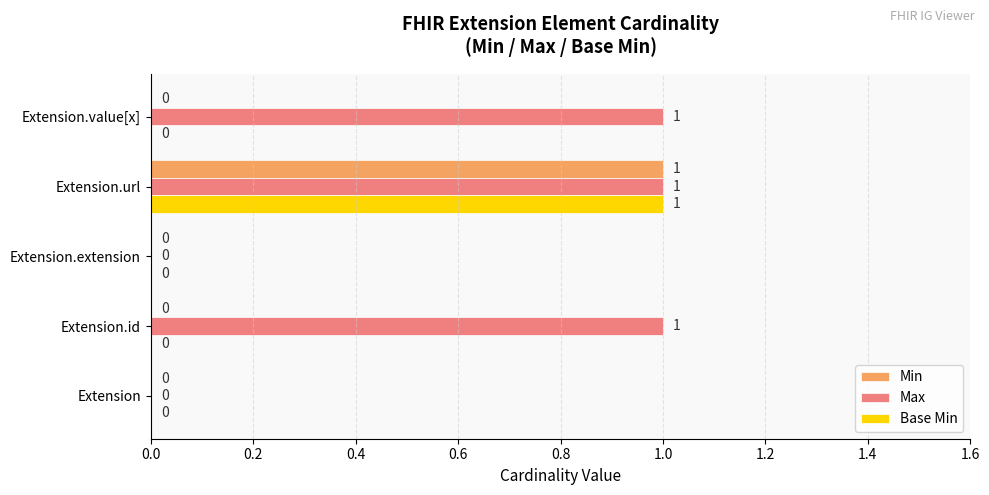

The value of Min at Extension.id is 0. True or false?

True